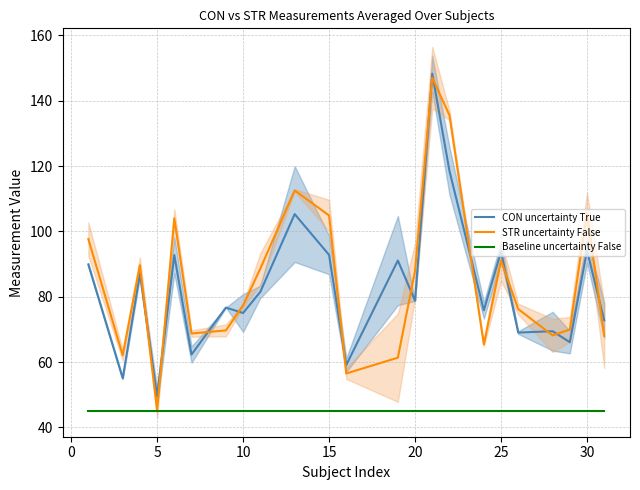

Which series ends up on top after the final intersection of CON uncertainty True and STR uncertainty False?

CON uncertainty True